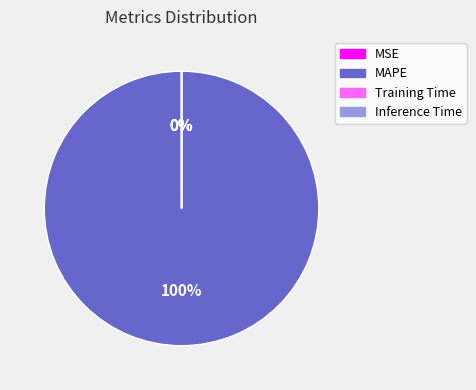

To the nearest percent, what is the average slice percentage?

25%